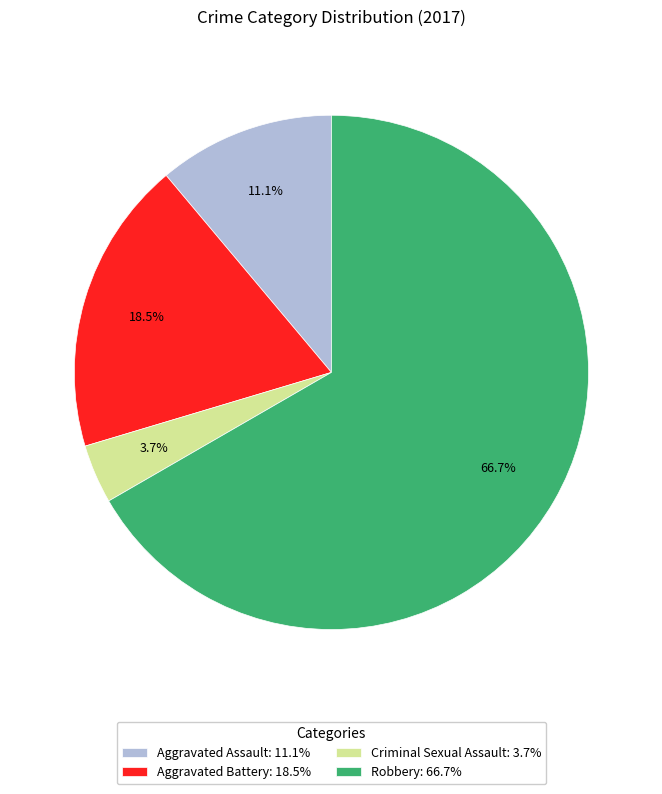

Between Criminal Sexual Assault and Aggravated Assault, which is larger?

Aggravated Assault